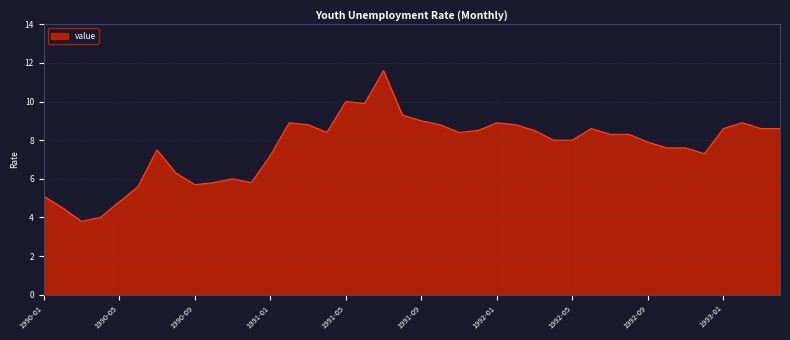

What is the greatest value displayed?

11.6